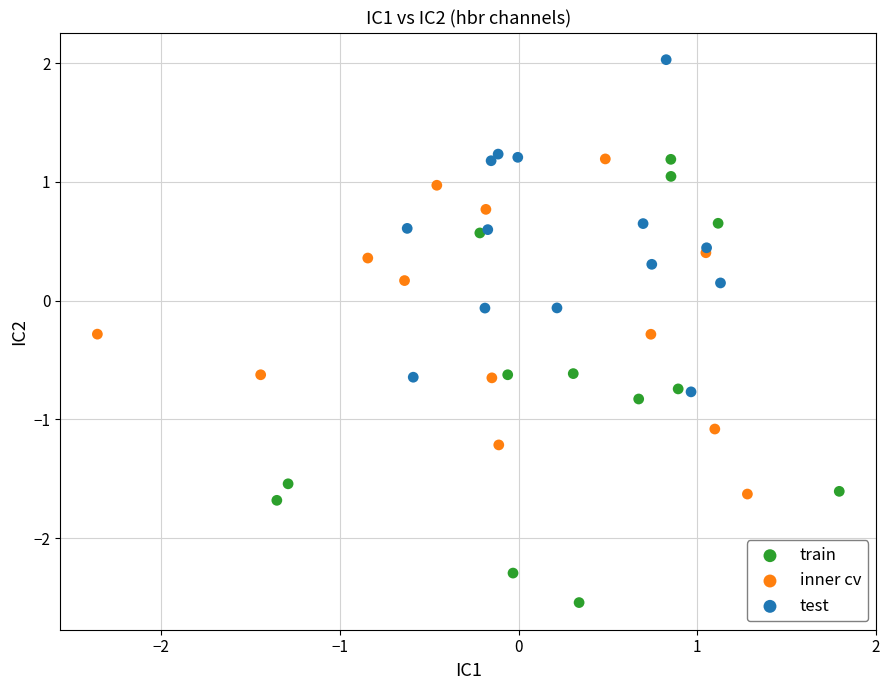

Which series has the widest spread of Y values?

train